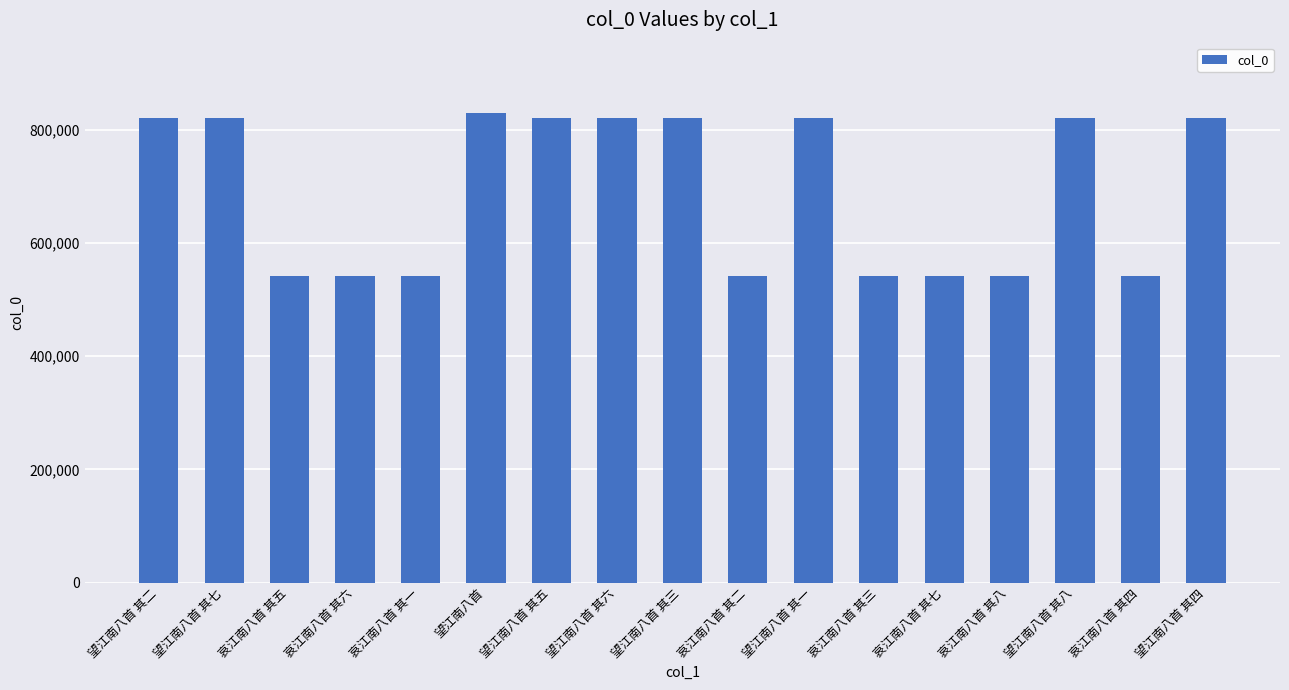

What is the label of the 8th bar from the right?

哀江南八首 其二